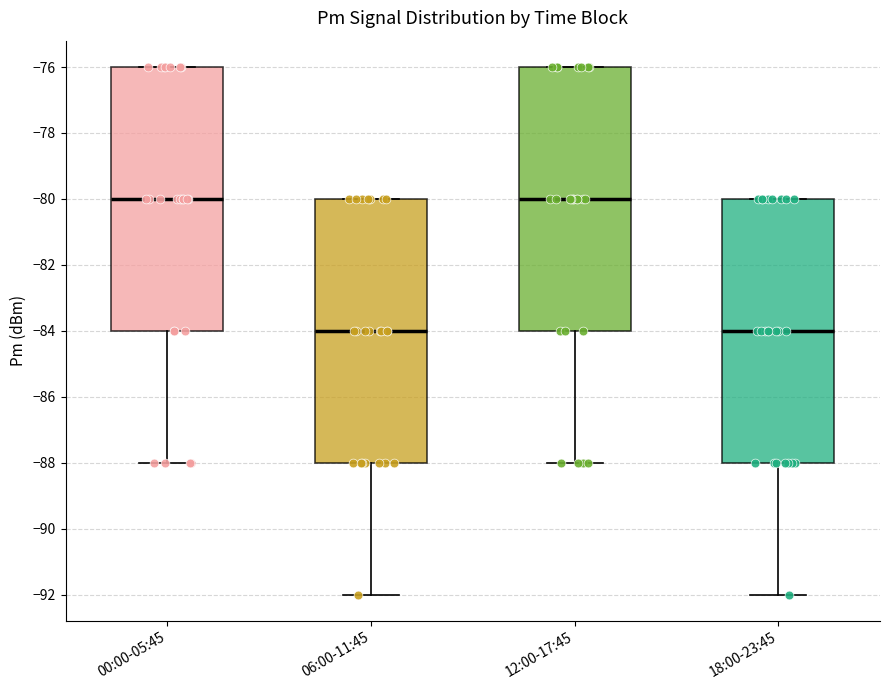

Reading left to right, transcribe this box plot: for each box, give where its median line is, the range the box spans, and where its two whiskers end, as read against the y-axis. The values are not printed on the chart, so give them approximately, as read against the axis.

00:00-05:45: median -80, box -84 to -76, whiskers -88 to -76
06:00-11:45: median -84, box -88 to -80, whiskers -92 to -80
12:00-17:45: median -80, box -84 to -76, whiskers -88 to -76
18:00-23:45: median -84, box -88 to -80, whiskers -92 to -80